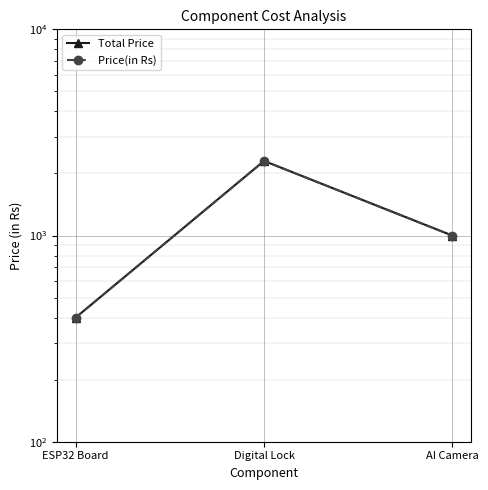

What is the difference between the Price(in Rs) values at AI Camera and Digital Lock?

1301